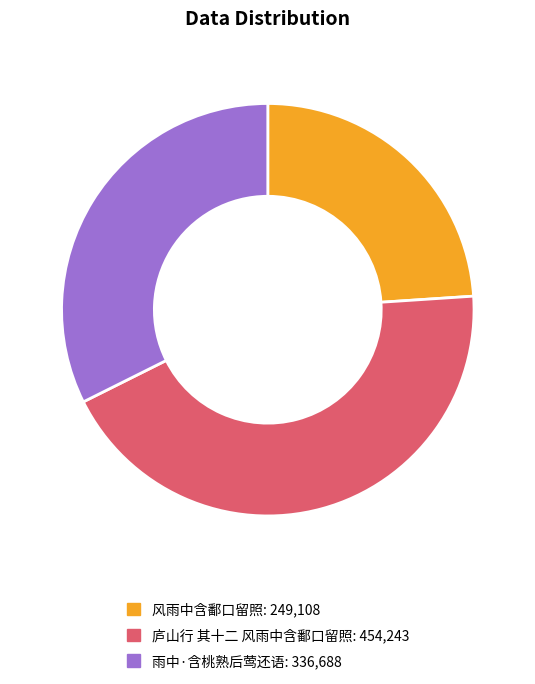

Is it true that 雨中·含桃熟后莺还语 is 43% of the pie?

False